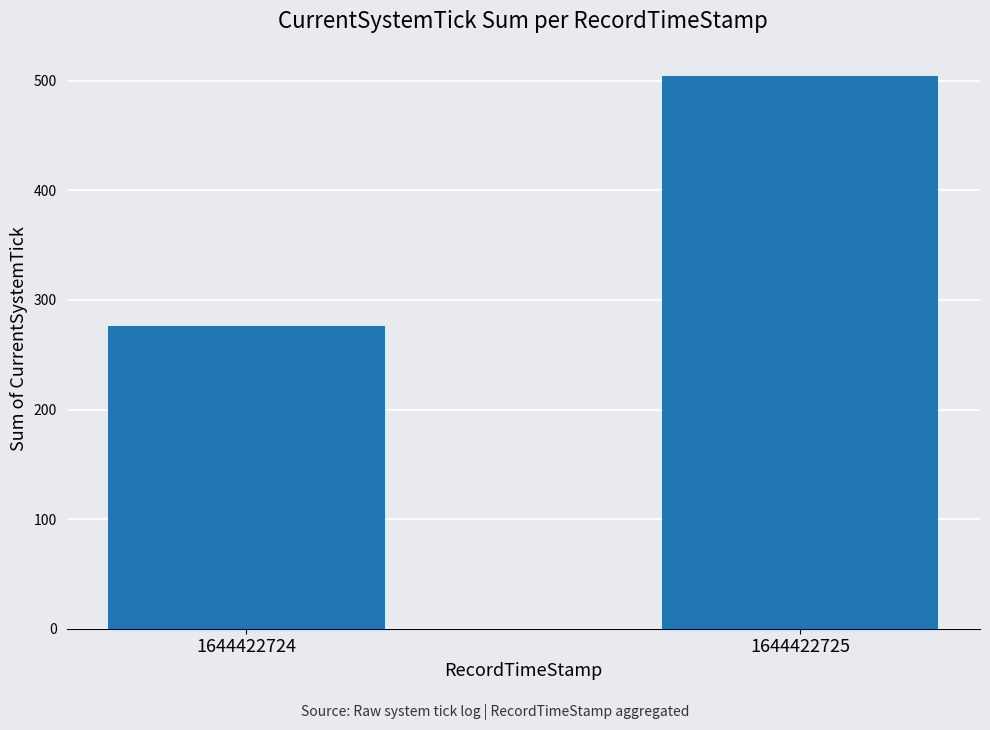

Between 1644422725 and 1644422724, which is larger?

1644422725